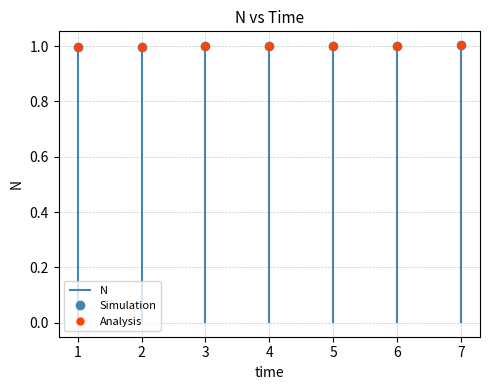

At how many categories does at least one series exceed 0?

7